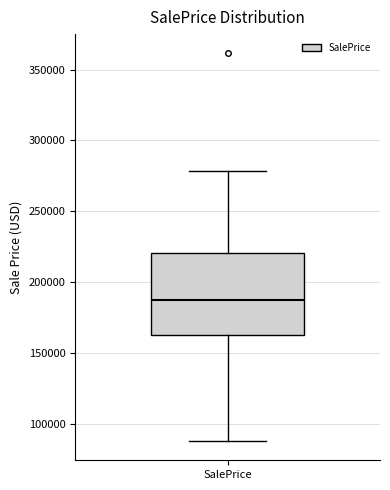

Read this box plot against the y-axis: the position of the median line, the range covered by the box, and the ends of both whiskers. The values are not printed on the chart, so give them approximately, as read against the axis.

median 190000, box 165000 to 220000, whiskers 90000 to 280000